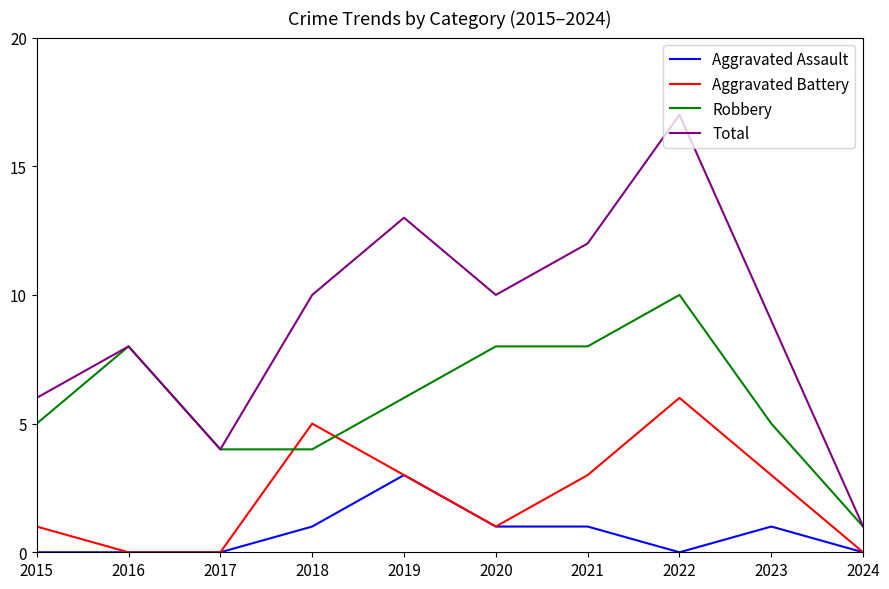

Read the Aggravated Battery value at 2018.

5